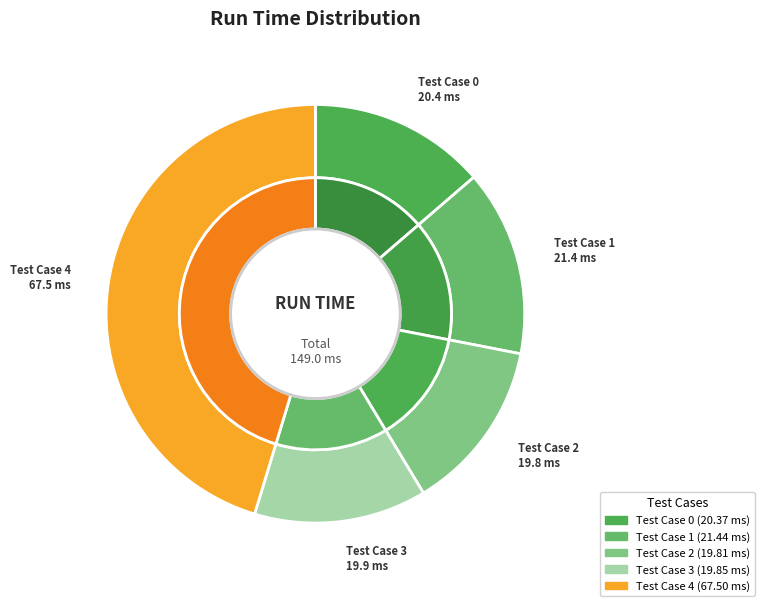

To the nearest percent, what portion does Test Case 2 represent?

13%